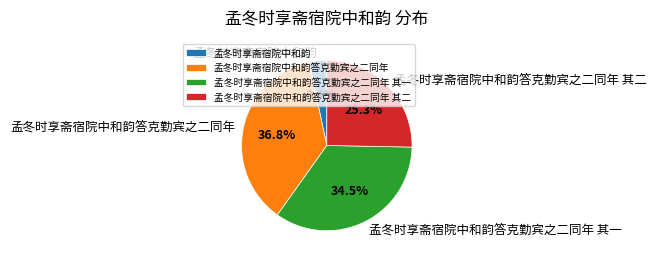

Which has a higher value, 孟冬时享斋宿院中和韵 or 孟冬时享斋宿院中和韵答克勤宾之二同年 其二?

孟冬时享斋宿院中和韵答克勤宾之二同年 其二